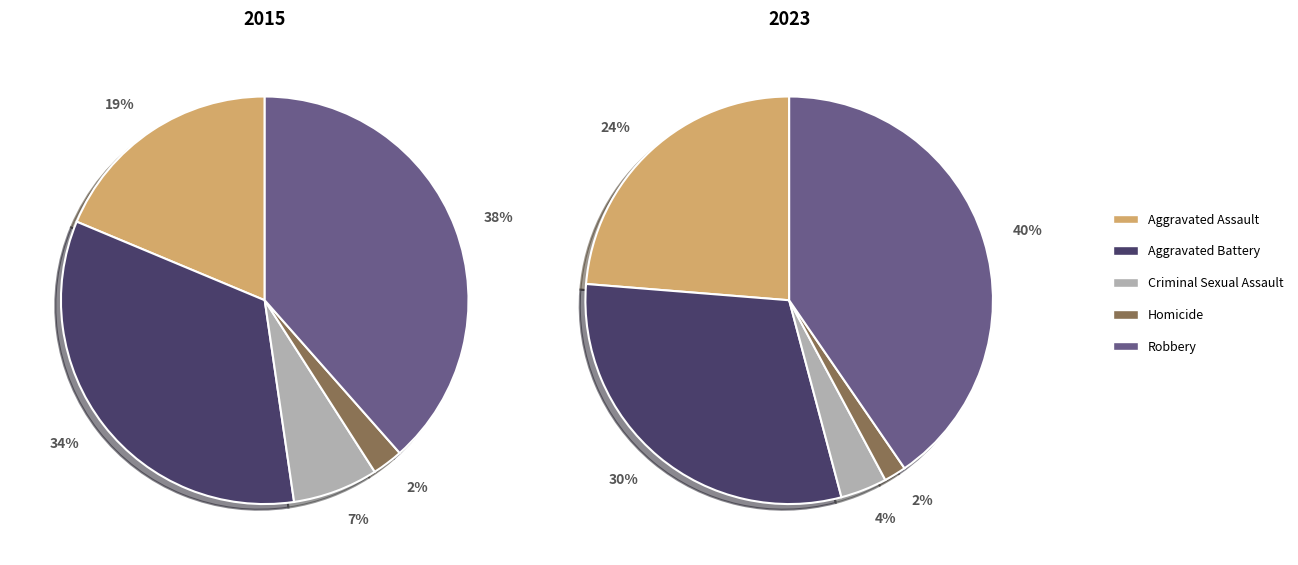

Which category has the biggest portion of the pie?

Robbery